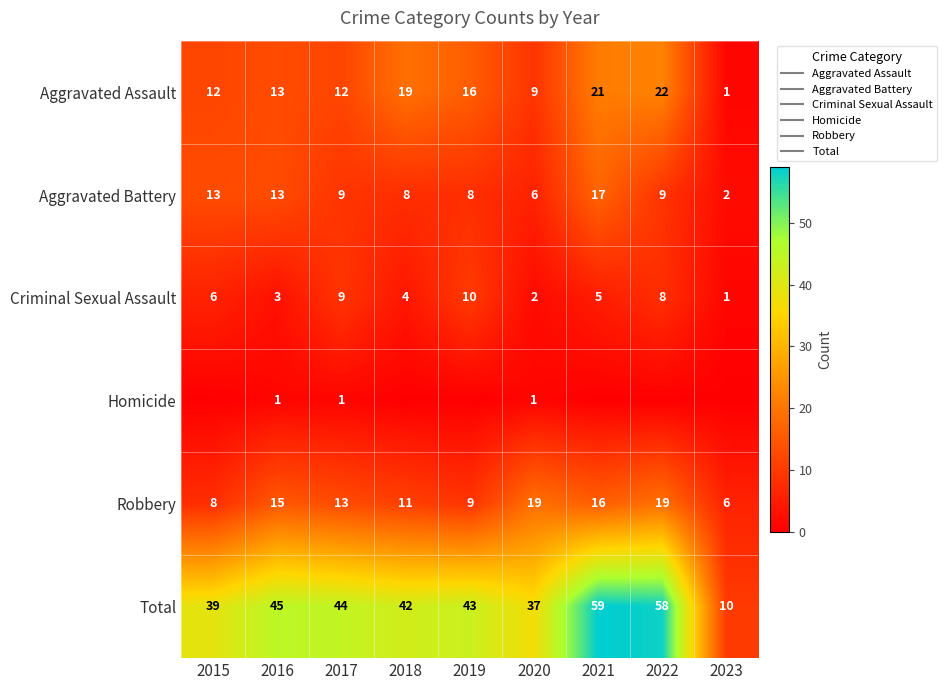

At which category is the sum across all series the highest?

2021